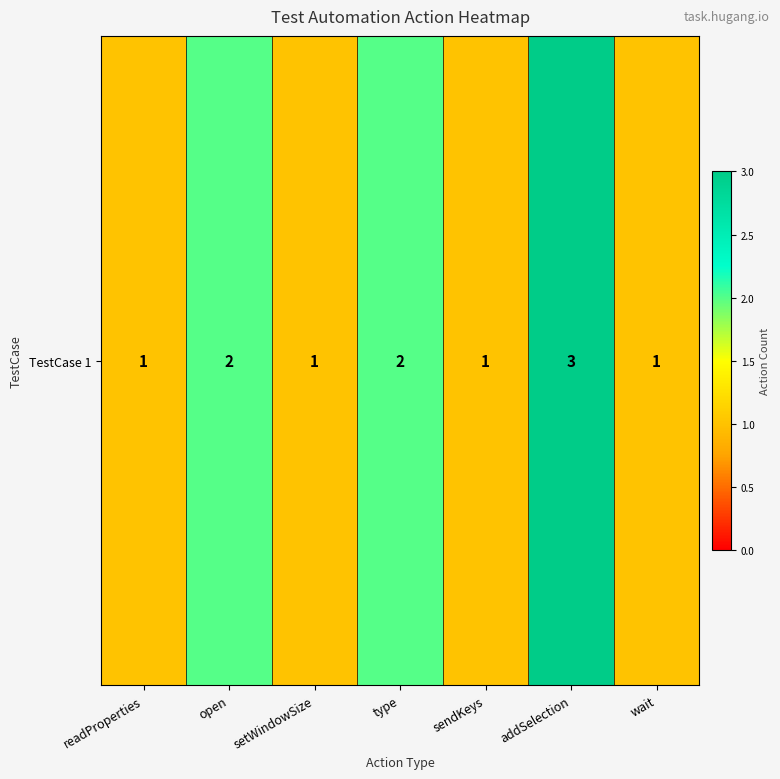

What is the minimum value shown in the chart?

1